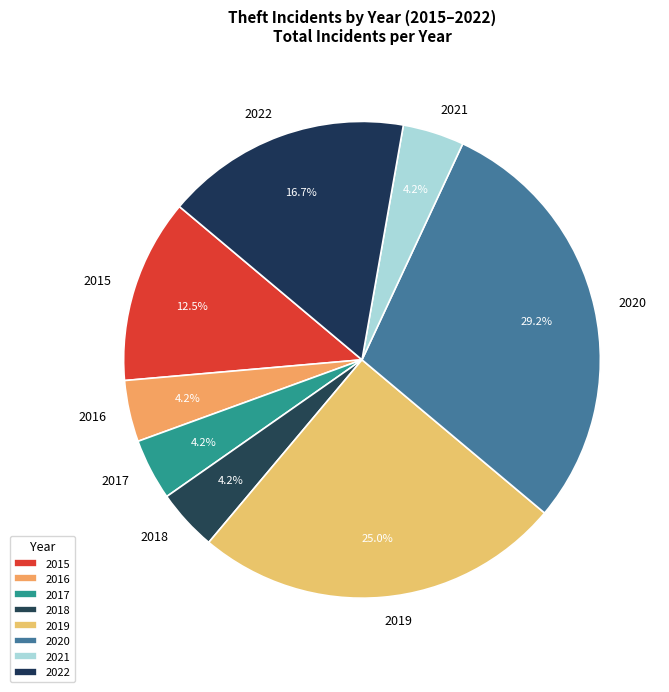

Which slice is the largest?

2020